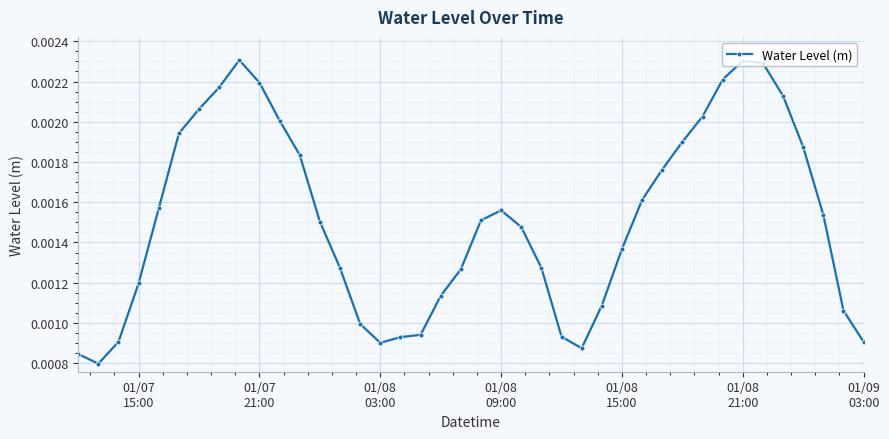

How many values are between 0 and 1?

40